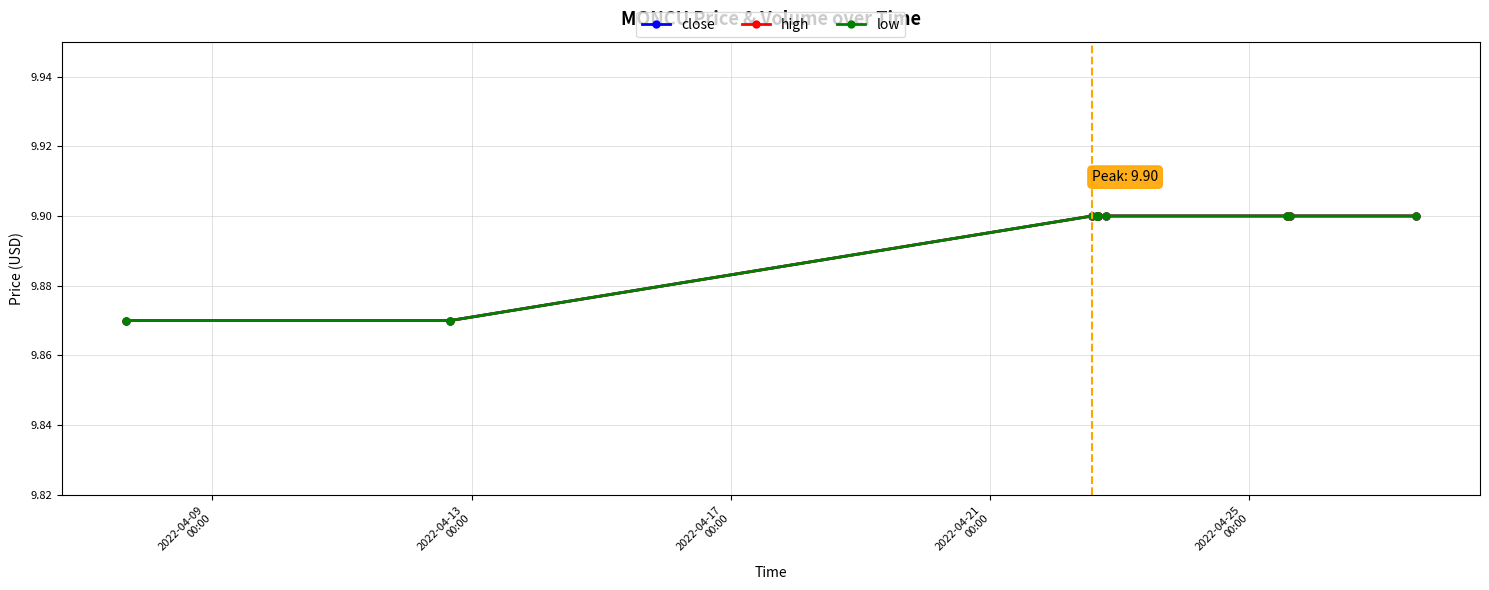

Is this an area chart (filled region under the line)?

No